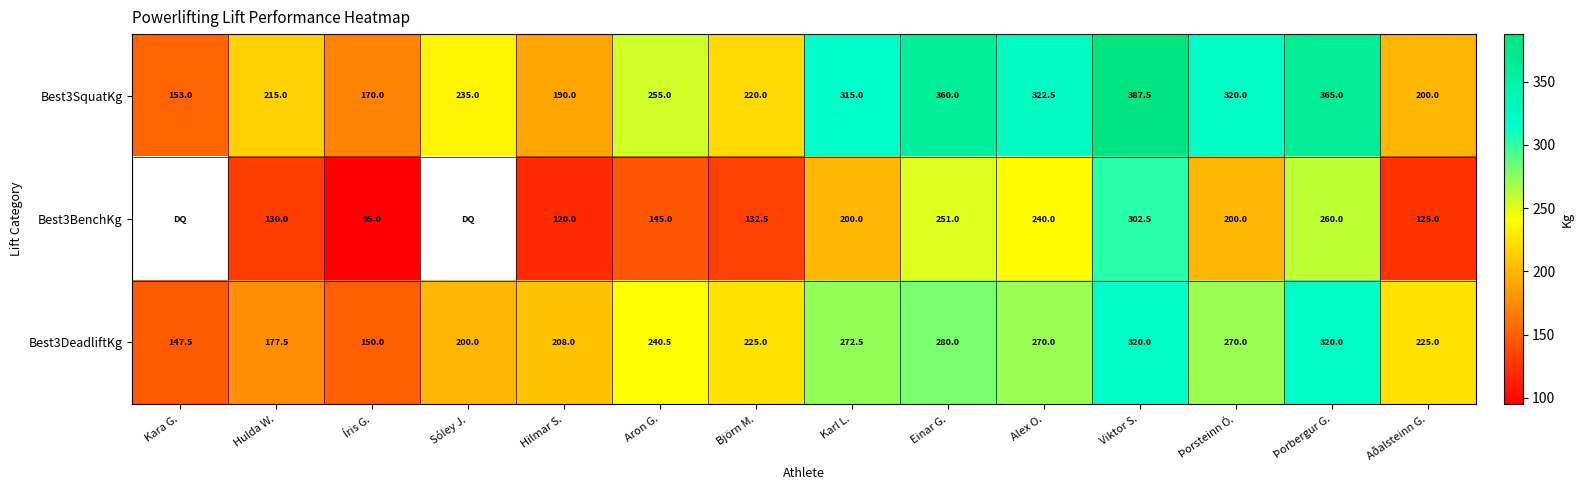

Count the number of categories in the chart.

14